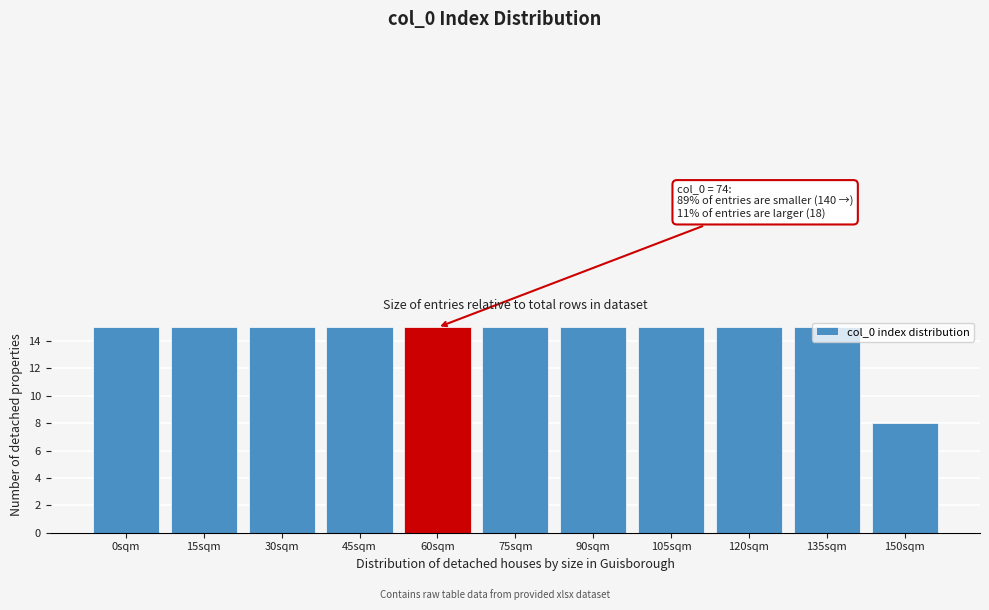

Between 60sqm and 150sqm, which is larger?

60sqm